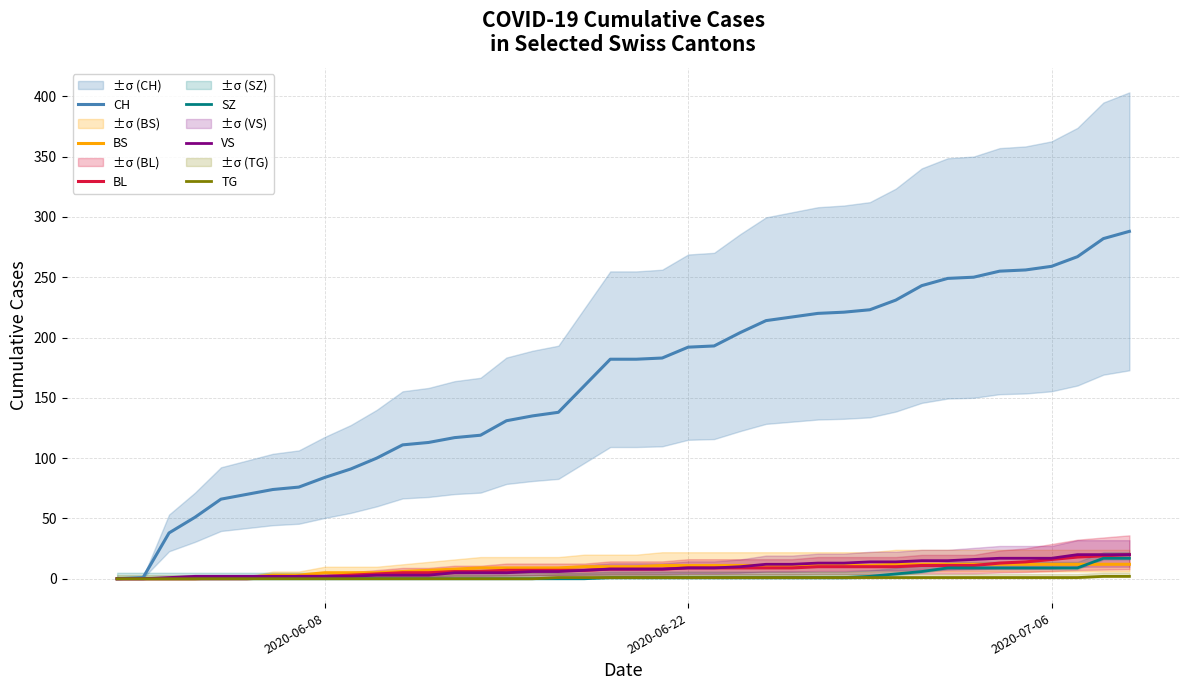

How many positive values does the TG series have?

23